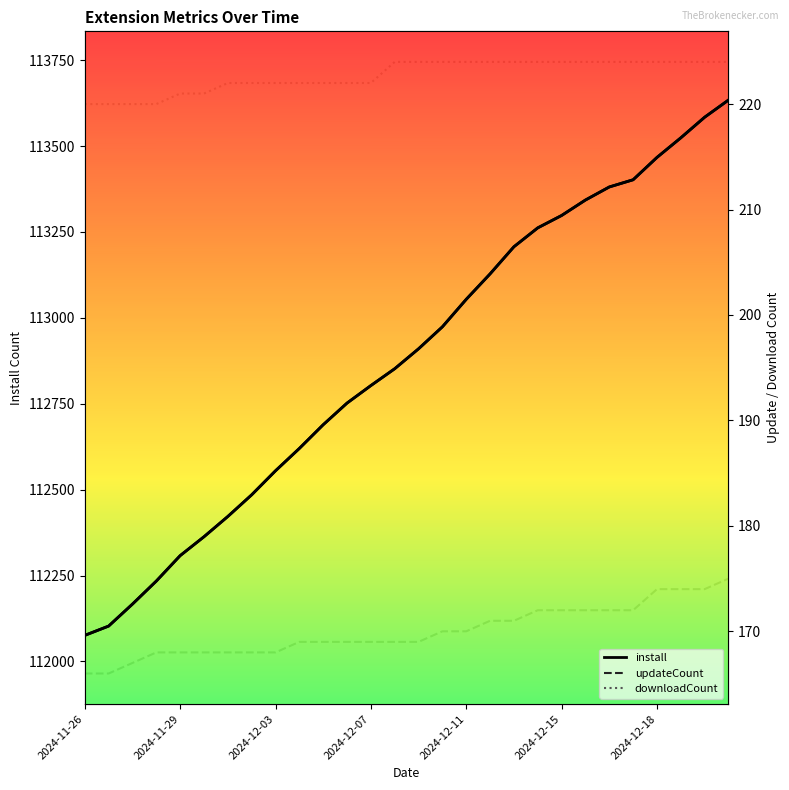

True or false: install and downloadCount cross at least once.

False